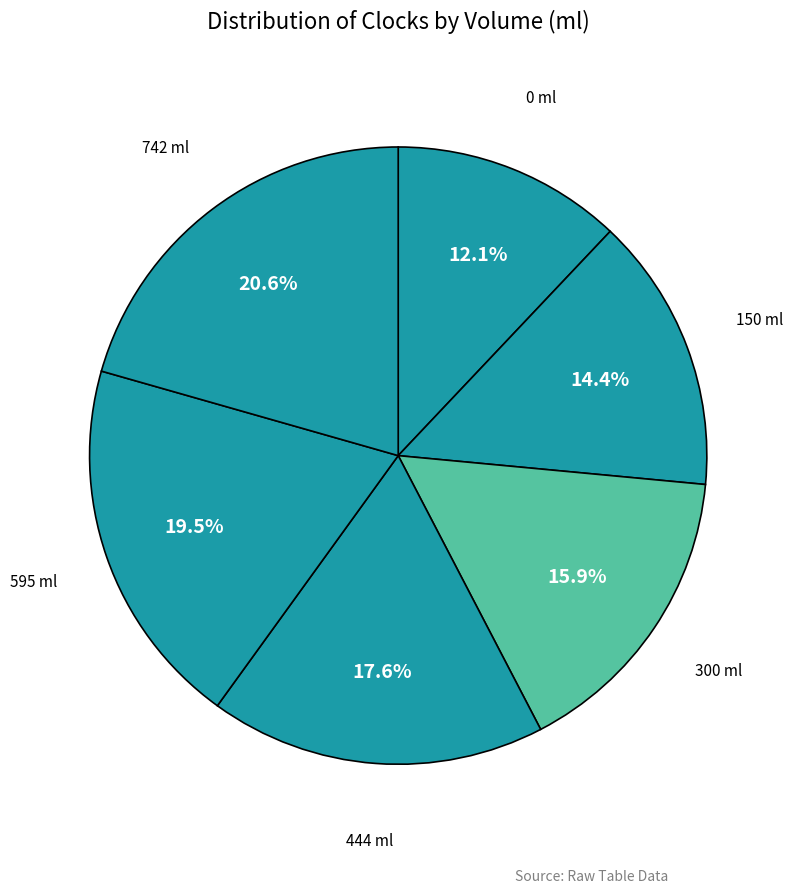

To the nearest percent, what portion does 444 represent?

18%